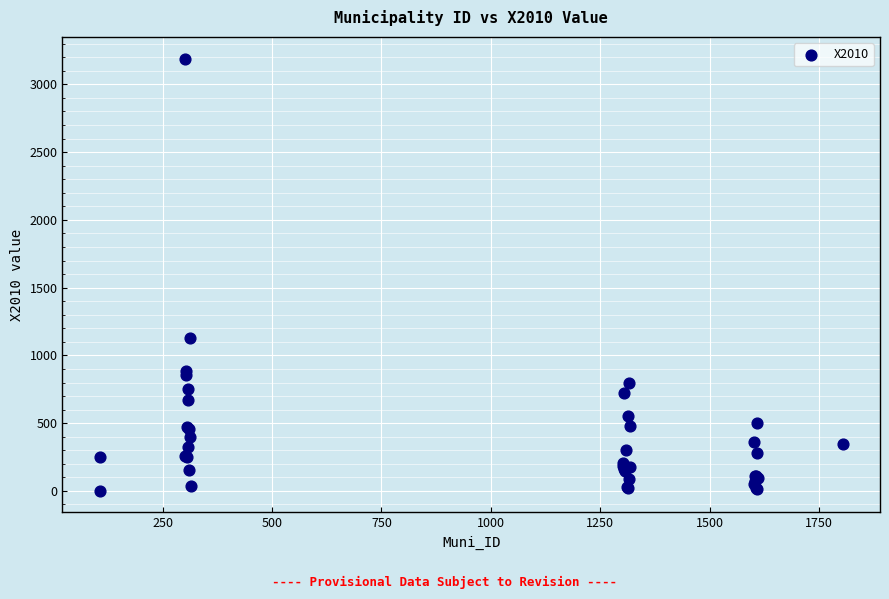

What Y value in the scatter plot is closest to 1595?

1126.0